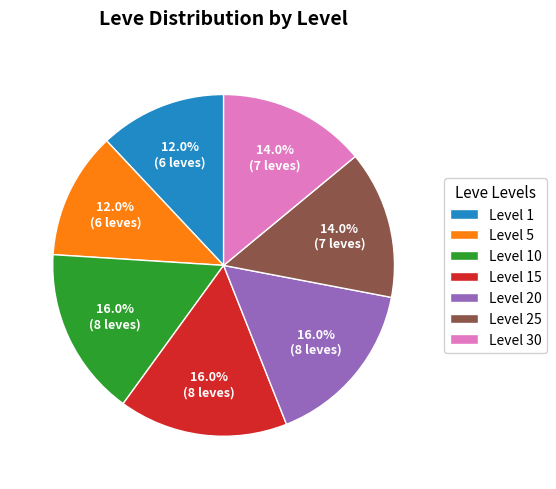

Count the number of slices in the pie.

7